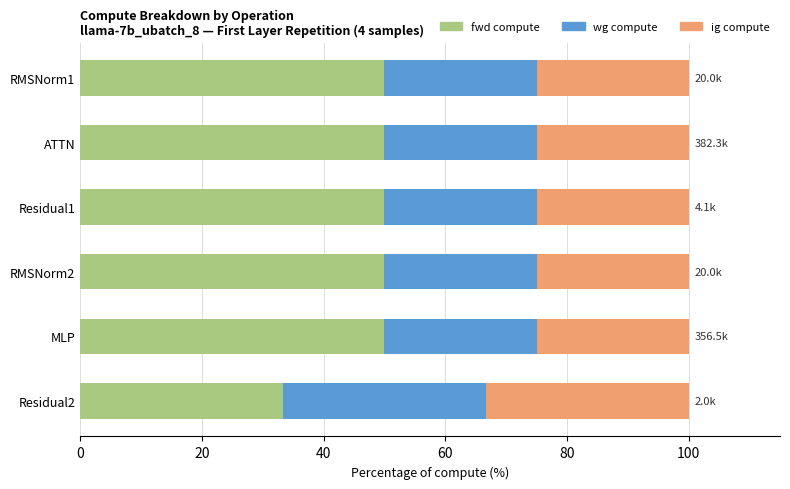

The value of fwd compute at ATTN is 73.0. True or false?

False